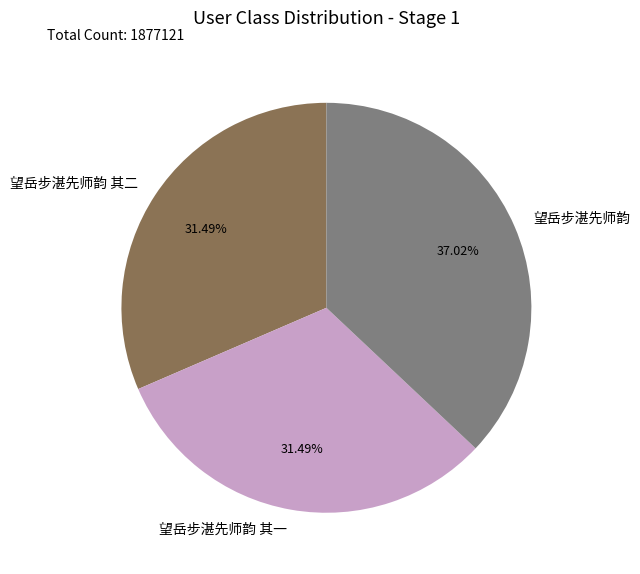

Approximately how many times larger is the value at 望岳步湛先师韵 compared to 望岳步湛先师韵 其一?

1.2